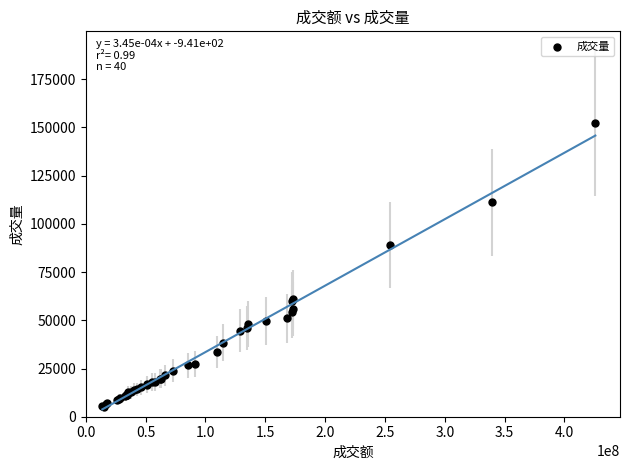

What Y value in the scatter plot is closest to 78707?

89006